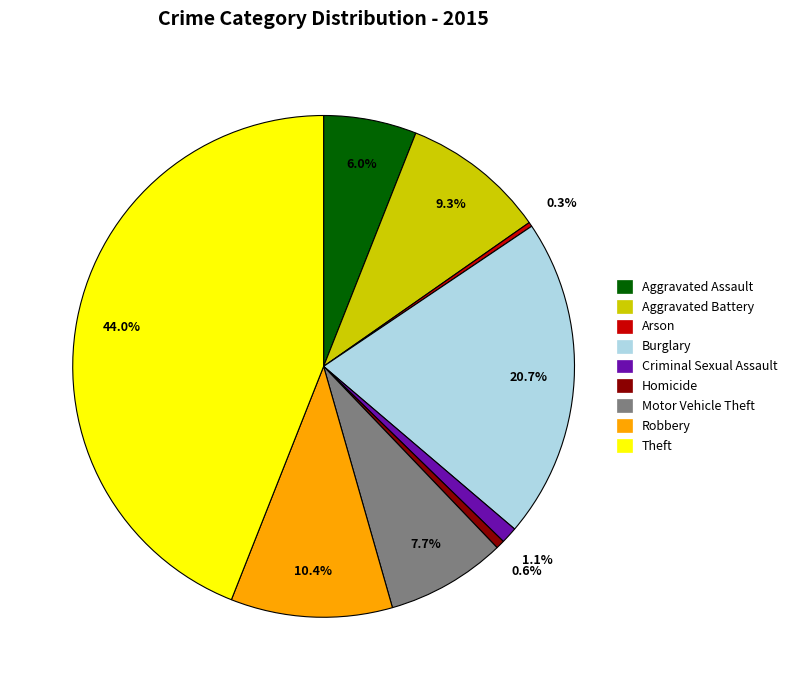

To the nearest percent, what percentage of the pie is Theft?

44%